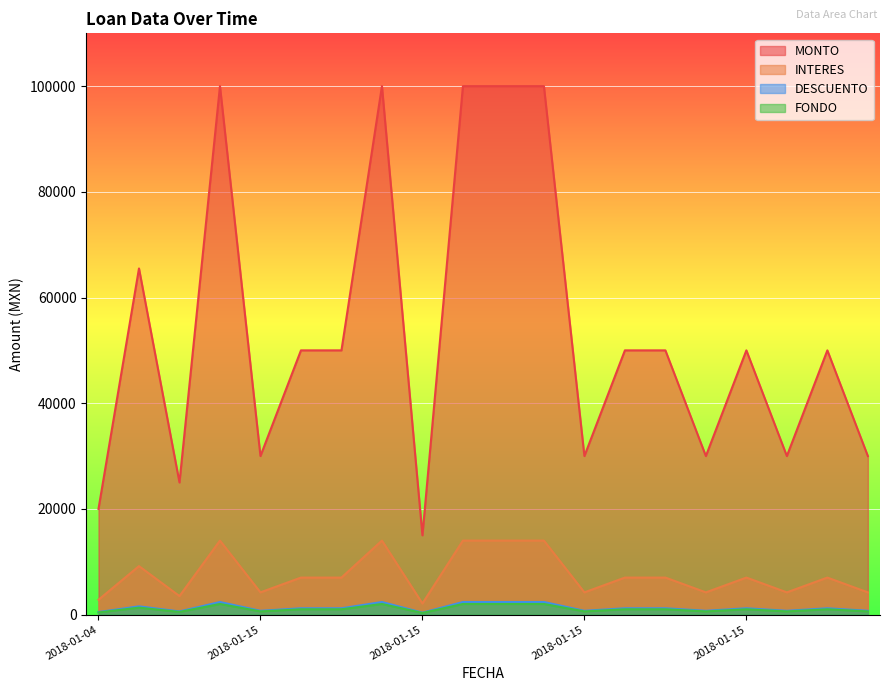

Is the value of MONTO at 2018-01-15 greater than the value of DESCUENTO at 2018-01-15?

Yes